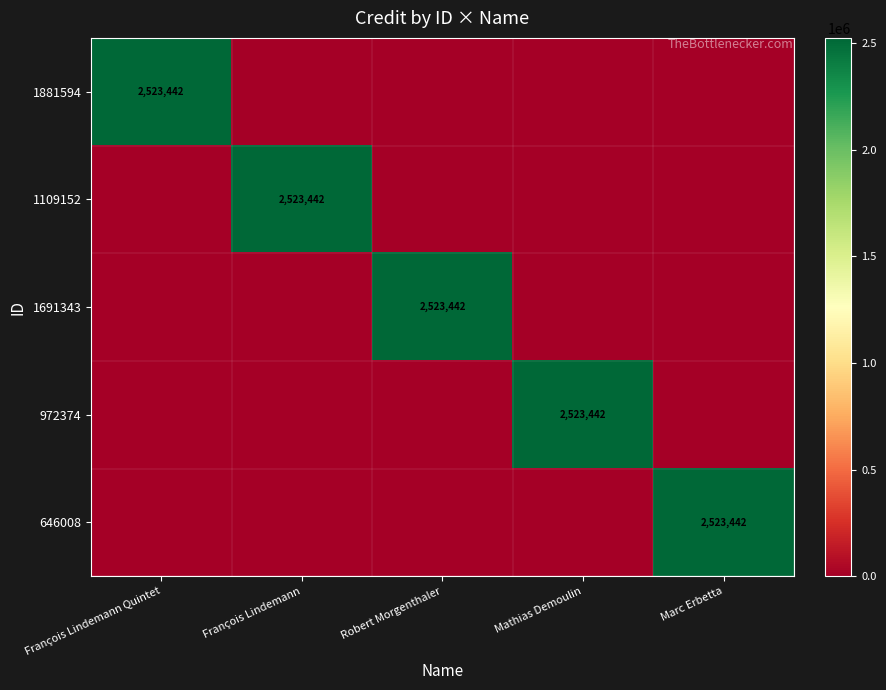

Is it true that 1109152 equals 2523442 at François Lindemann?

True